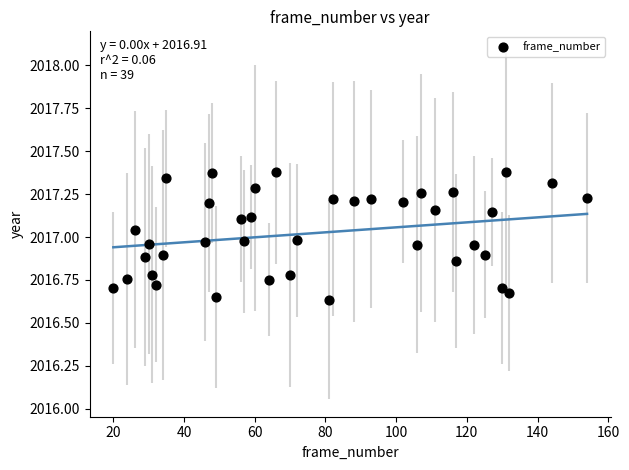

What is the range of Y values (max minus min)?

0.7